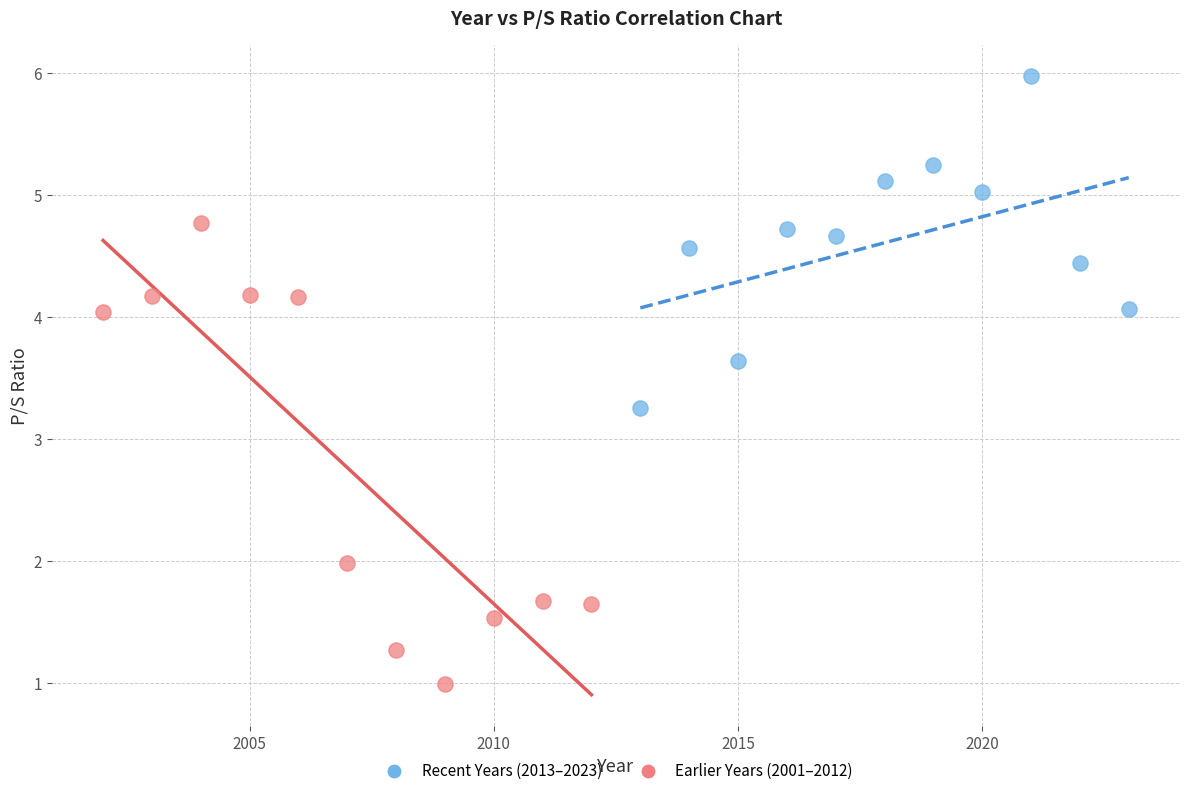

Which series reaches the minimum Y coordinate?

Earlier Years (2001–2012)